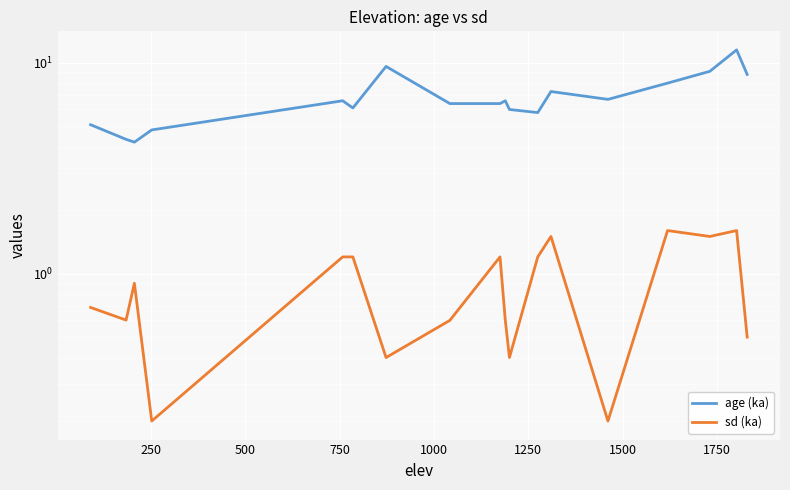

Rank the series at 1750 from highest to lowest value.

age (ka), sd (ka)